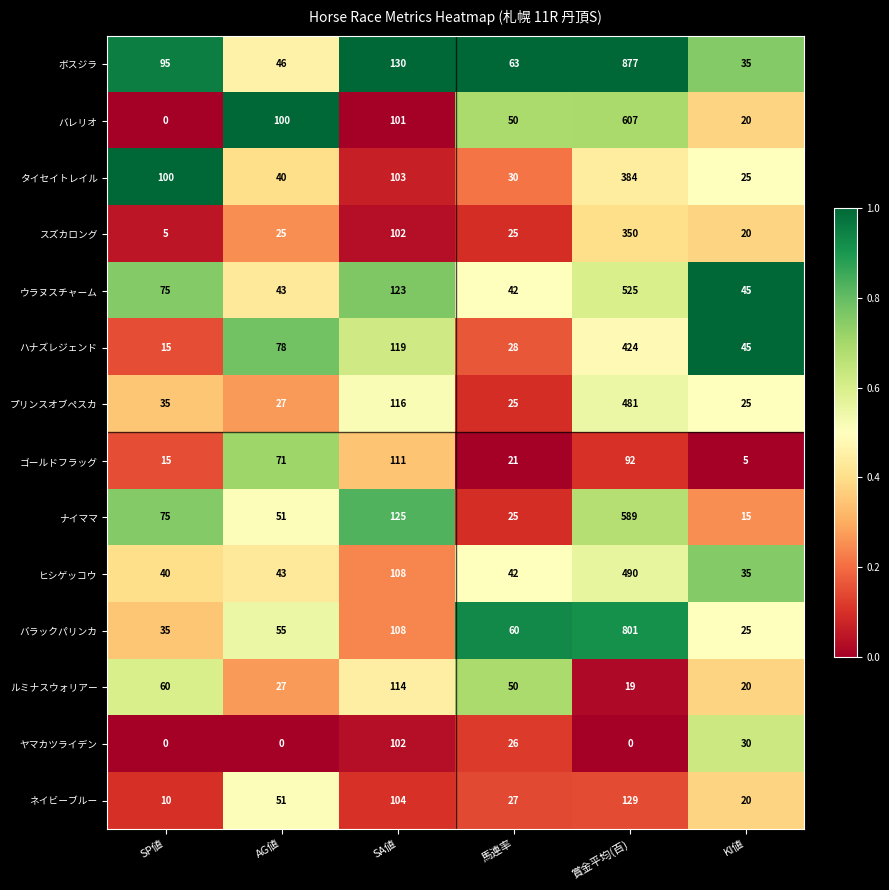

Rank the series by their maximum value, from lowest to highest.

ヤマカツライデン, ゴールドフラッグ, ルミナスウォリアー, ネイビーブルー, スズカロング, タイセイトレイル, ハナズレジェンド, プリンスオブペスカ, ヒシゲッコウ, ウラヌスチャーム, ナイママ, バレリオ, バラックパリンカ, ボスジラ